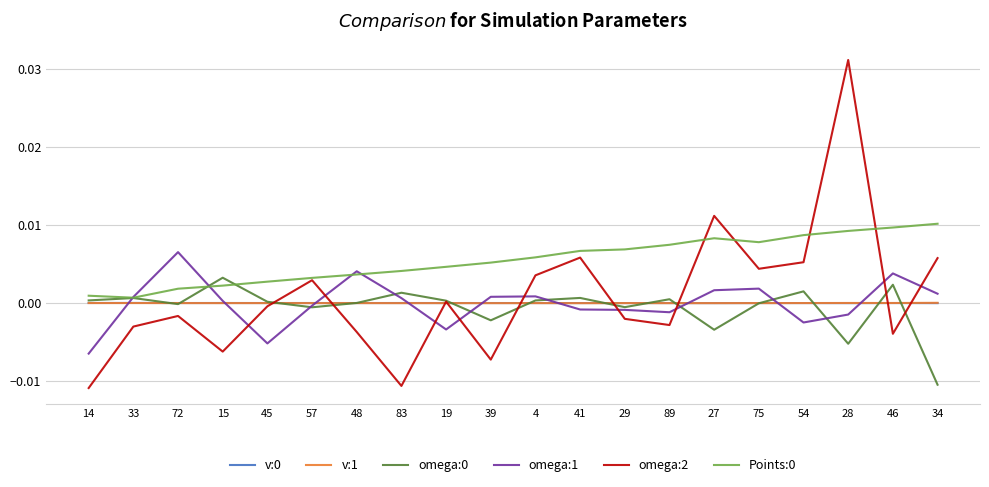

The v:0 series shows -0.0 at 75. True or false?

True